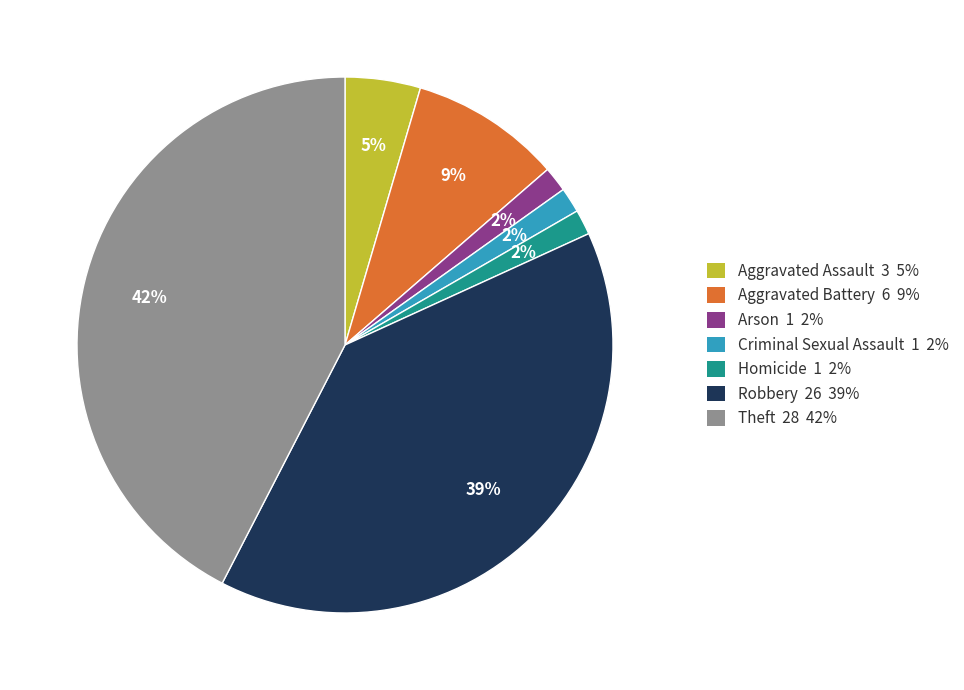

True or false: Criminal Sexual Assault accounts for 2% of the total.

True